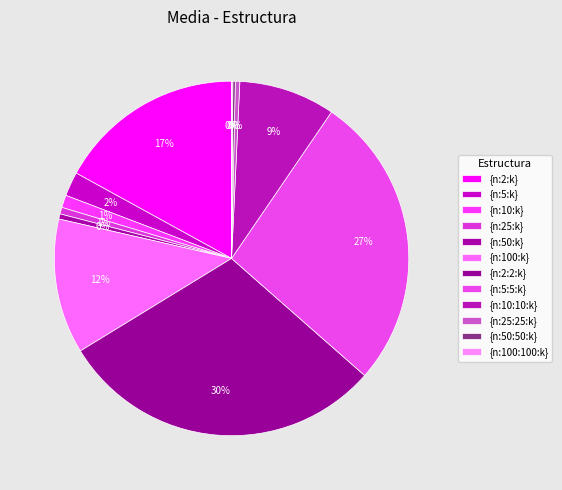

The {n:100:100:k} slice represents 6% of the pie. True or false?

False